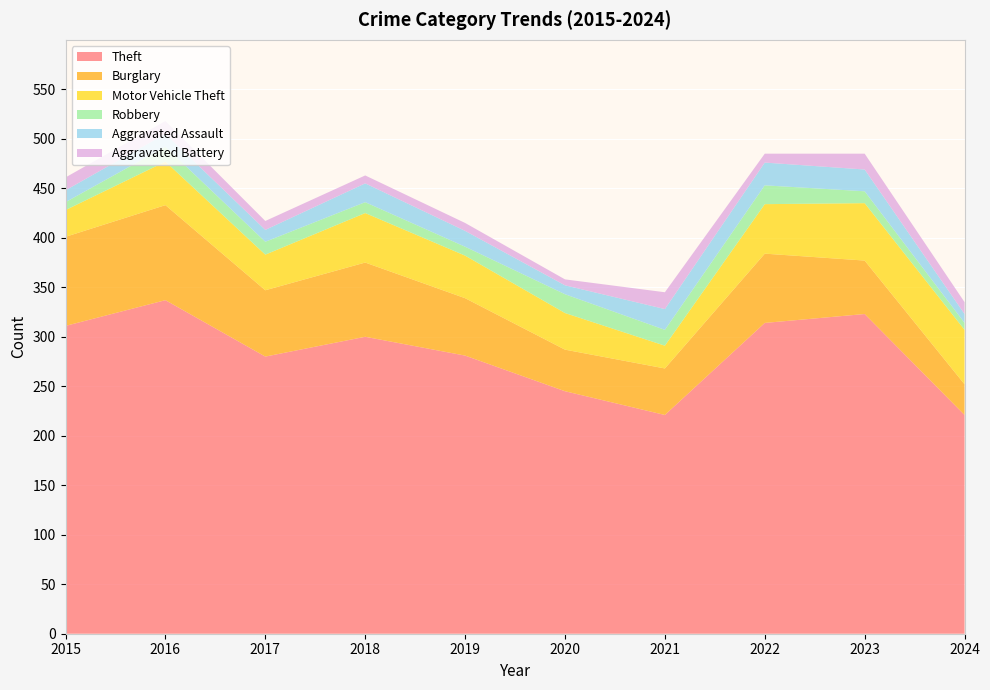

Reading left to right, what are all the values shown in this chart?

Theft: 2015=311	2016=337	2017=280	2018=300	2019=281	2020=245	2021=221	2022=314	2023=323	2024=221
Burglary: 2015=90	2016=96	2017=67	2018=75	2019=58	2020=42	2021=47	2022=70	2023=54	2024=31
Motor Vehicle Theft: 2015=27	2016=44	2017=36	2018=50	2019=43	2020=37	2021=23	2022=50	2023=58	2024=55
Robbery: 2015=8	2016=15	2017=13	2018=11	2019=9	2020=19	2021=16	2022=19	2023=12	2024=7
Aggravated Assault: 2015=12	2016=13	2017=12	2018=19	2019=16	2020=9	2021=21	2022=23	2023=22	2024=9
Aggravated Battery: 2015=13	2016=13	2017=9	2018=8	2019=8	2020=6	2021=17	2022=9	2023=16	2024=12